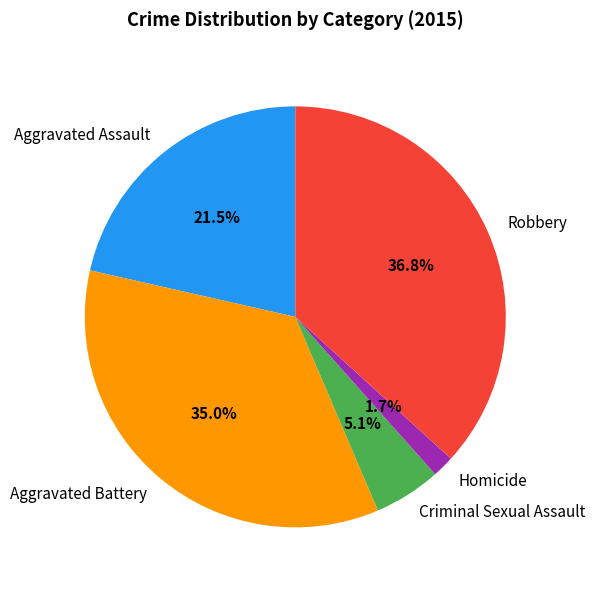

Rank the categories by value from highest to lowest.

Robbery, Aggravated Battery, Aggravated Assault, Criminal Sexual Assault, Homicide